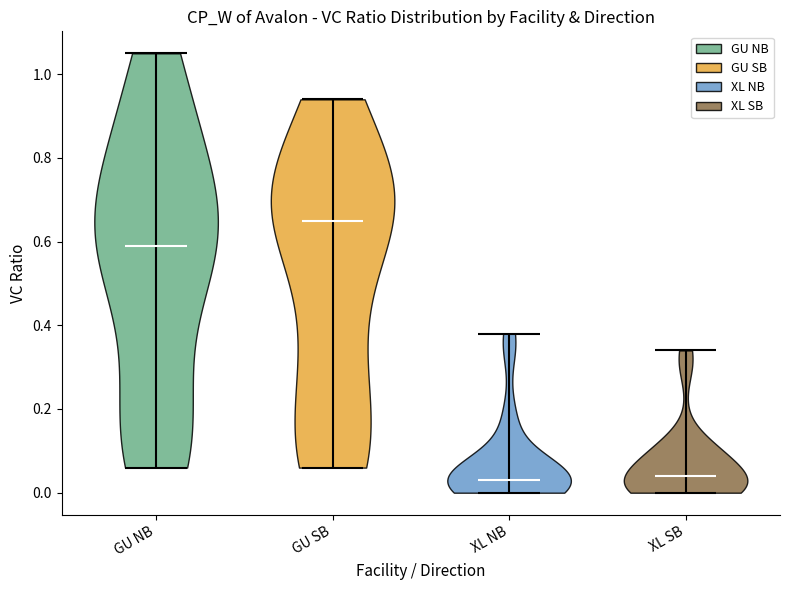

Reading left to right, read every violin against the y-axis: where its median line is, and the lowest and highest points it reaches. The values are not printed on the chart, so give them approximately, as read against the axis.

GU NB: median line 0.60, lowest point 0.06, highest point 1.06
GU SB: median line 0.66, lowest point 0.06, highest point 0.94
XL NB: median line 0.04, lowest point 0.00, highest point 0.38
XL SB: median line 0.04, lowest point 0.00, highest point 0.34